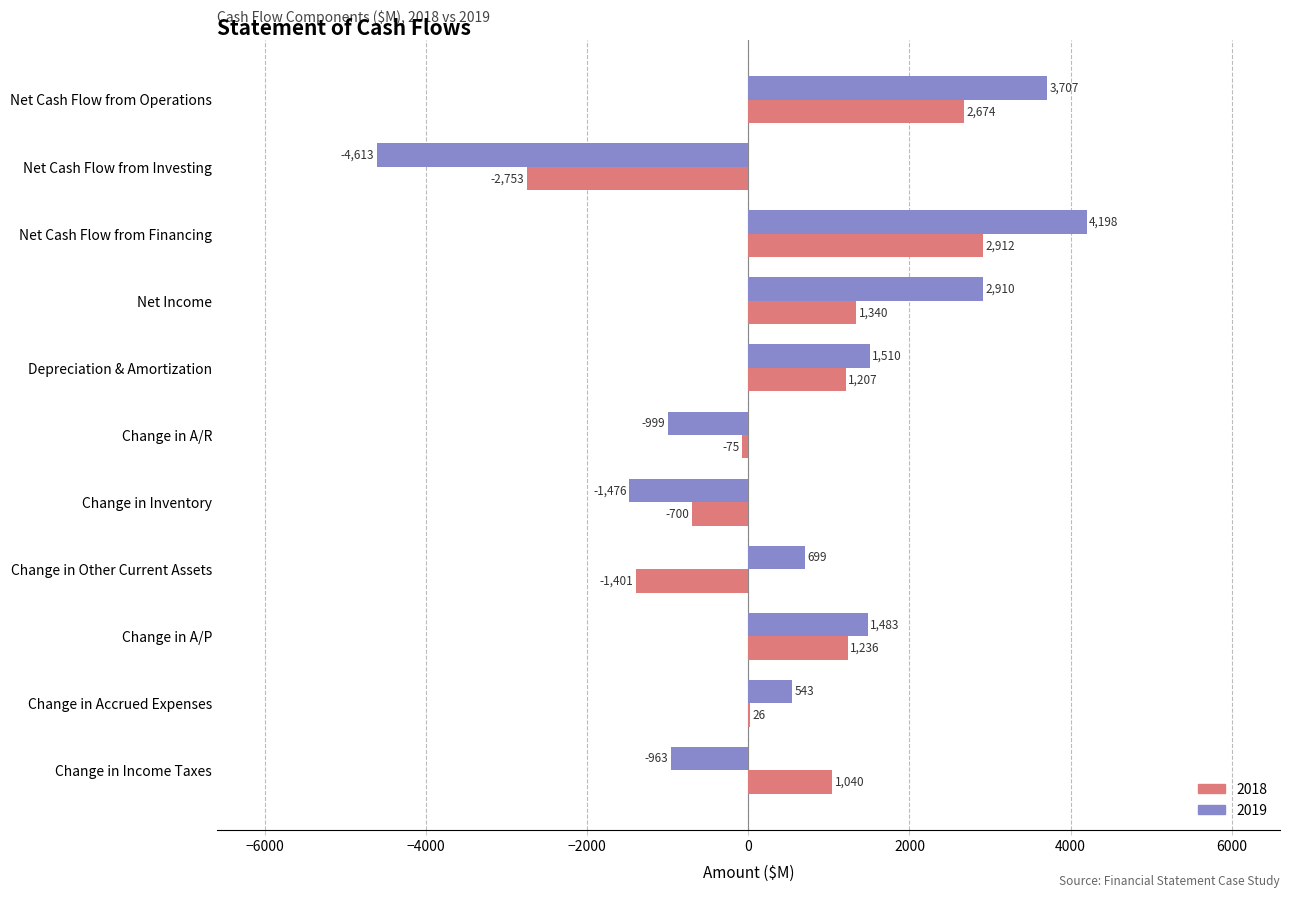

Is the value of 2018 at Change in Inventory greater than the value of 2019 at Change in Accrued Expenses?

No